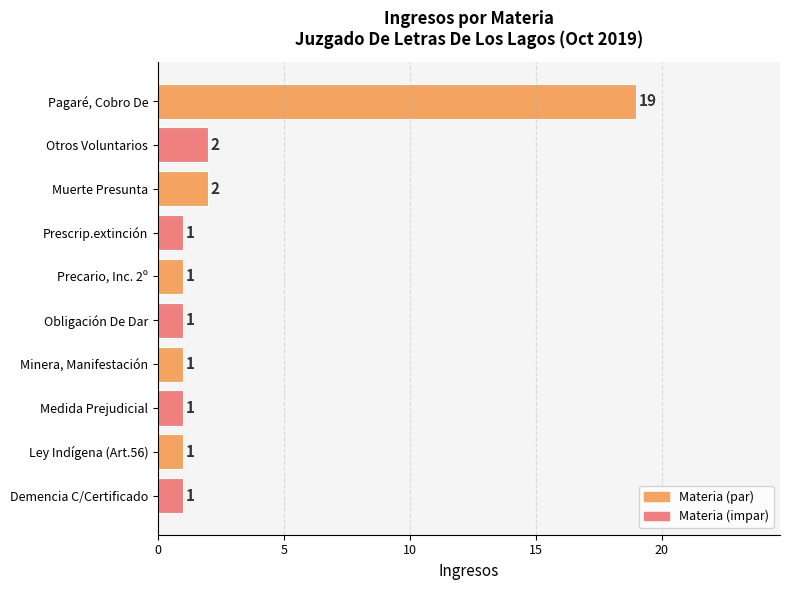

True or false: the data shows 2 at Otros Voluntarios.

True